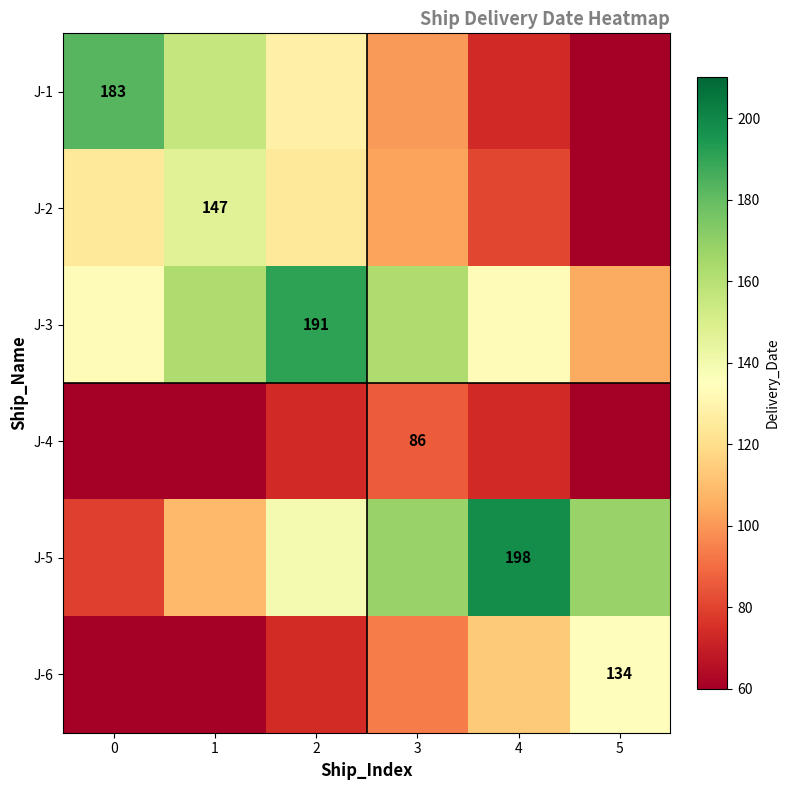

Which category has the lowest value in the J-3 series?

5